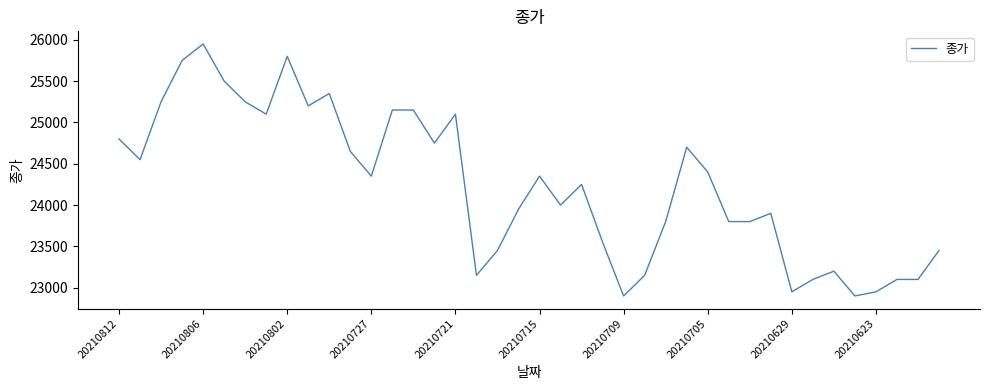

What is the maximum value shown in the chart?

25950